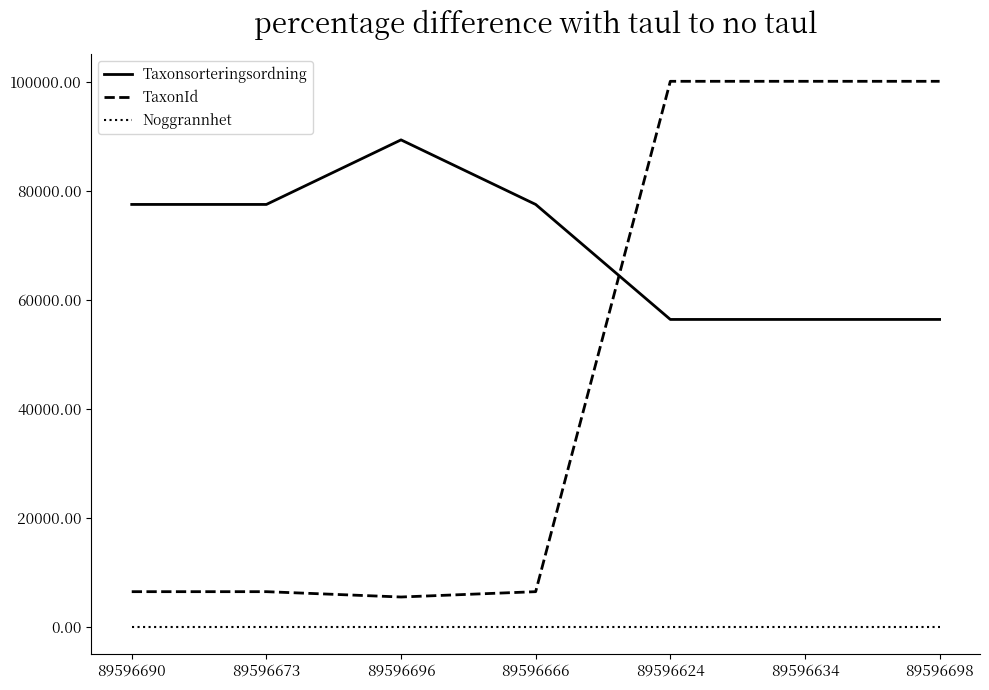

List the series in order of their overall mean, lowest first.

Noggrannhet, TaxonId, Taxonsorteringsordning